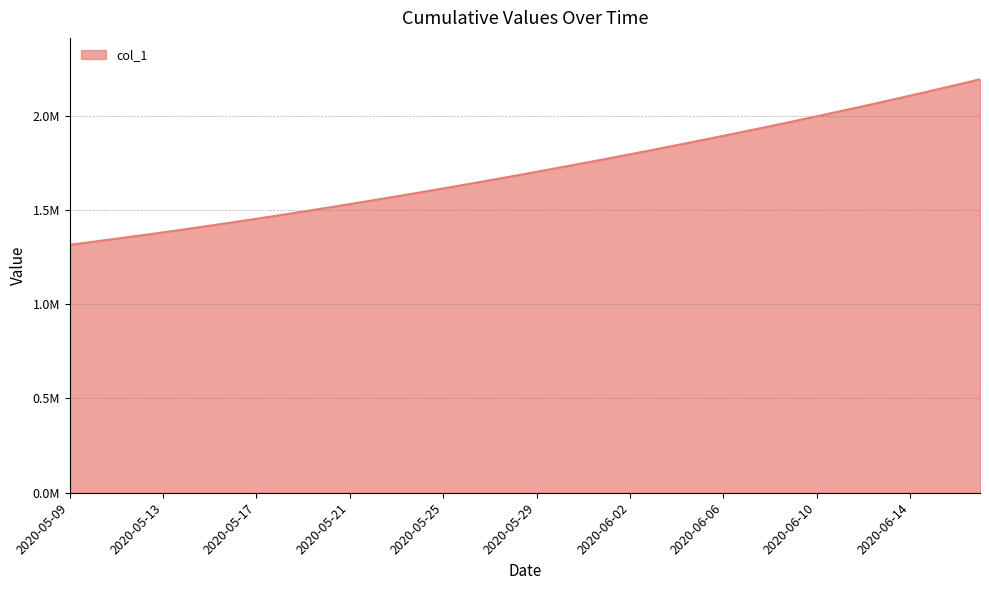

Reading right to left, what are all the values shown in this chart?

2020-06-17=2192798.2	2020-06-16=2163155.0	2020-06-15=2134111.5	2020-06-14=2105606.8	2020-06-13=2077591.8	2020-06-12=2050028.0	2020-06-11=2022886.6	2020-06-10=1996144.0	2020-06-09=1969780.9	2020-06-08=1943780.6	2020-06-07=1918129.5	2020-06-06=1892816.2	2020-06-05=1867832.5	2020-06-04=1843172.0	2020-06-03=1818831.0	2020-06-02=1794806.8	2020-06-01=1771098.0	2020-05-31=1747703.8	2020-05-30=1724622.9	2020-05-29=1701853.6	2020-05-28=1679393.9	2020-05-27=1657240.6	2020-05-26=1635391.5	2020-05-25=1613845.5	2020-05-24=1592604.1	2020-05-23=1571671.5	2020-05-22=1551053.9	2020-05-21=1530759.4	2020-05-20=1510796.2	2020-05-19=1491172.1	2020-05-18=1471894.0	2020-05-17=1452968.0	2020-05-16=1434398.8	2020-05-15=1416195.4	2020-05-14=1398365.8	2020-05-13=1380917.0	2020-05-12=1363857.9	2020-05-11=1347197.2	2020-05-10=1330941.6	2020-05-09=1315099.0